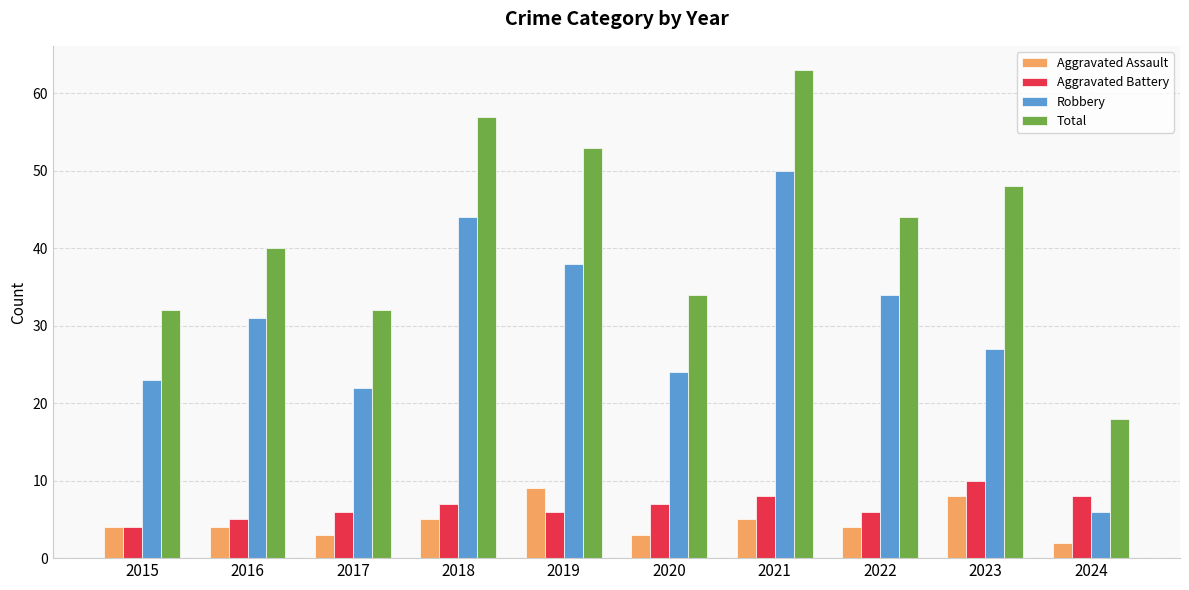

The value of Aggravated Assault at 2022 is 4. True or false?

True